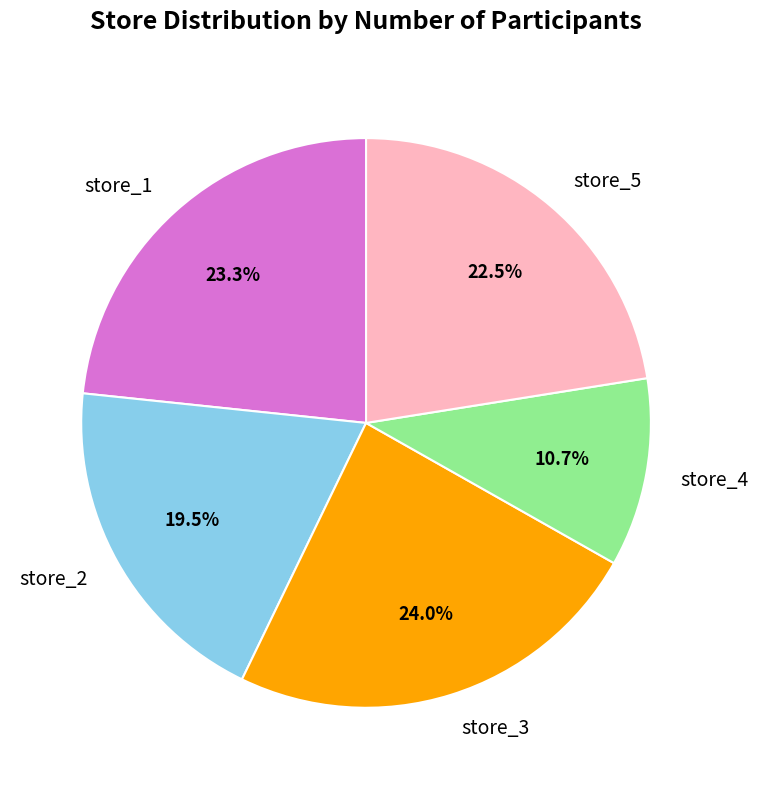

Count the number of slices in the pie.

5